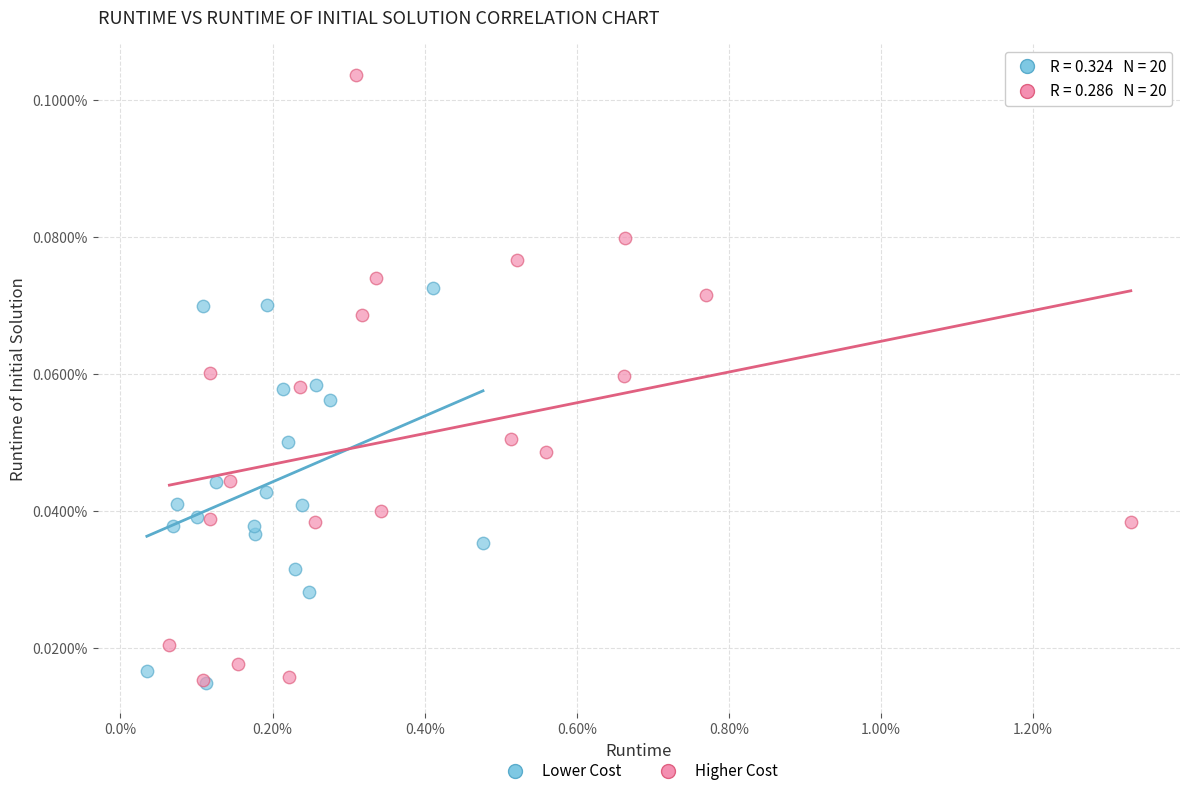

Which series reaches the maximum Y coordinate?

Higher Cost